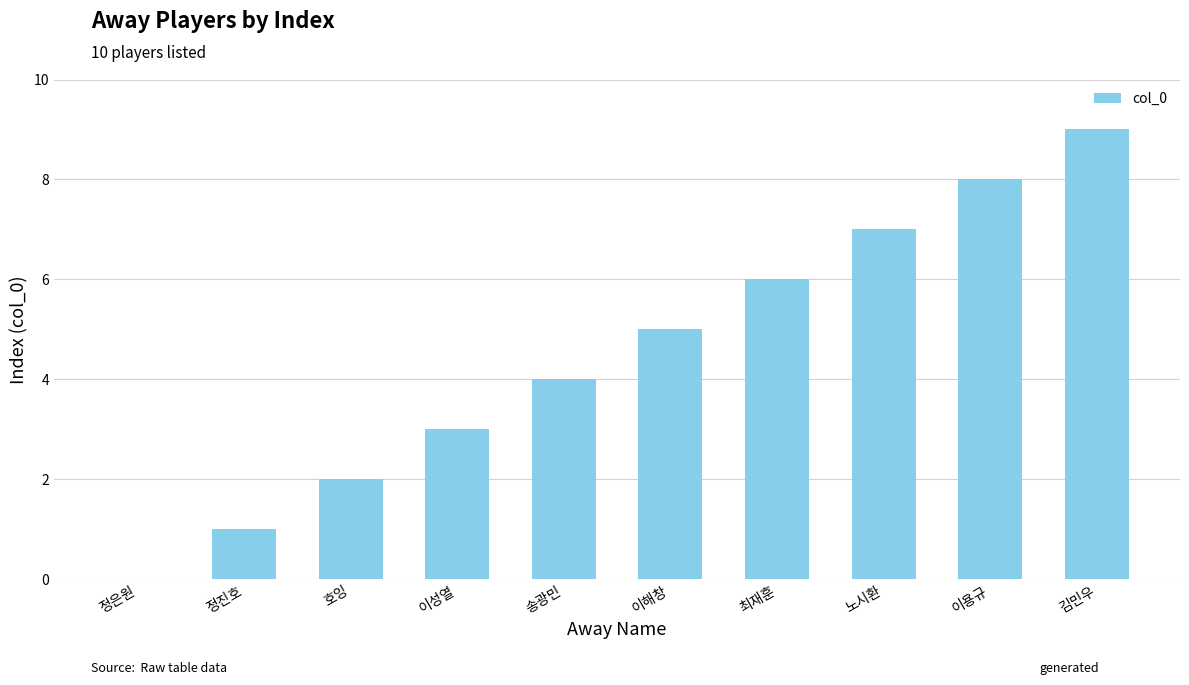

What is the approximate value at 노시환?

7